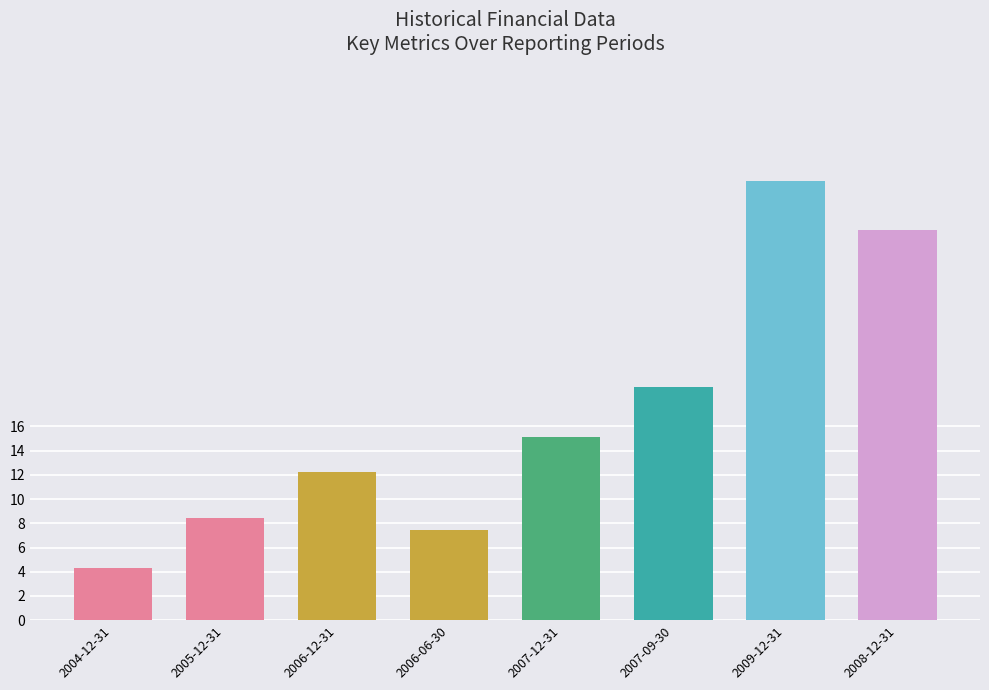

Approximately how many times larger is the value at 2005-12-31 compared to 2004-12-31?

1.9